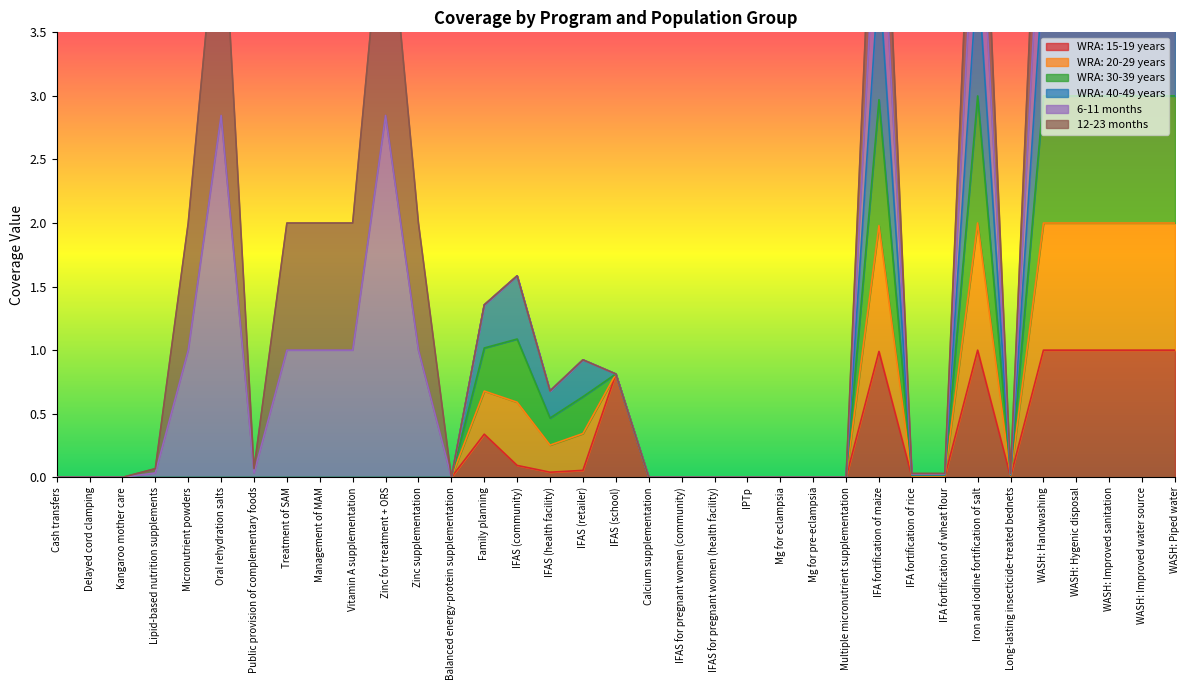

True or false: WRA: 20-29 years and WRA: 30-39 years intersect in this chart.

False